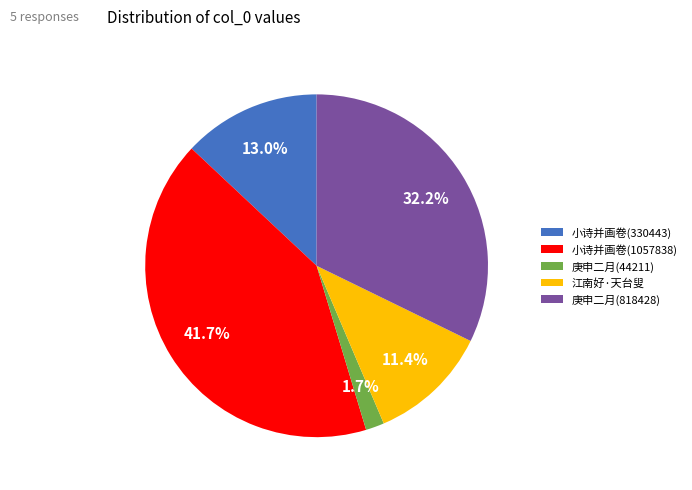

Approximately how many times larger is the value at 小诗并画卷(330443) compared to 小诗并画卷(1057838)?

0.3